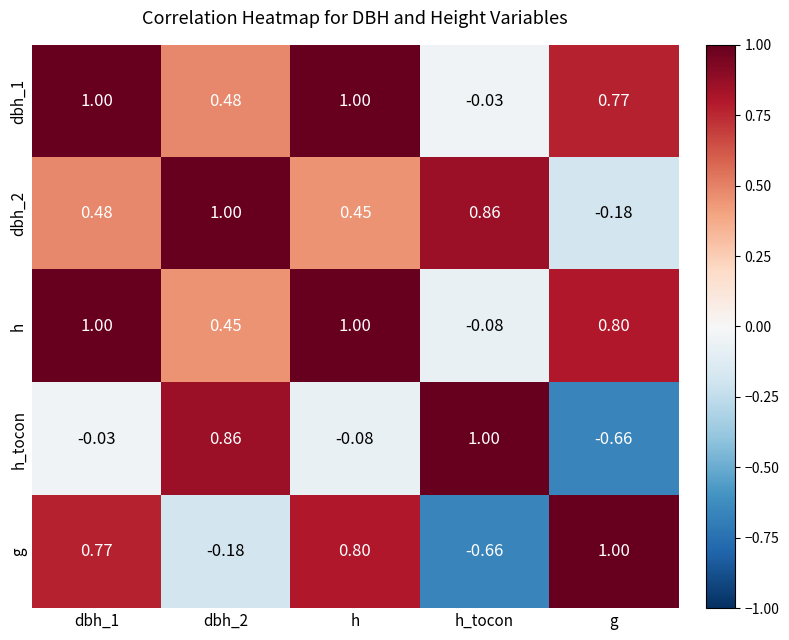

Between dbh_2 and h, which series saw the biggest shift?

g